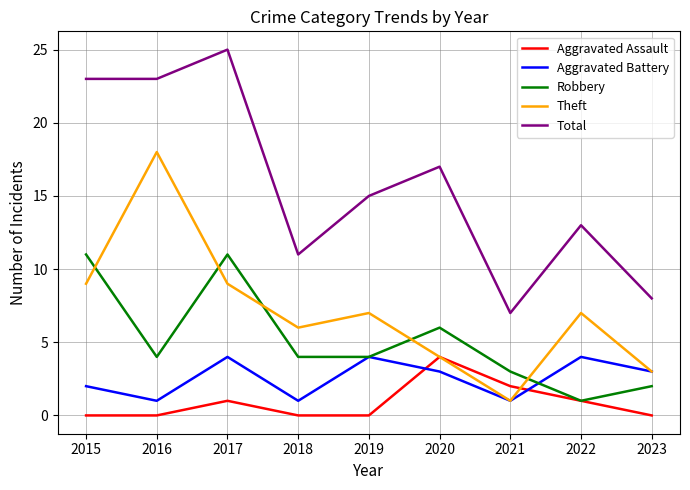

Is the value of Theft at 2018 greater than the value of Aggravated Battery at 2023?

Yes